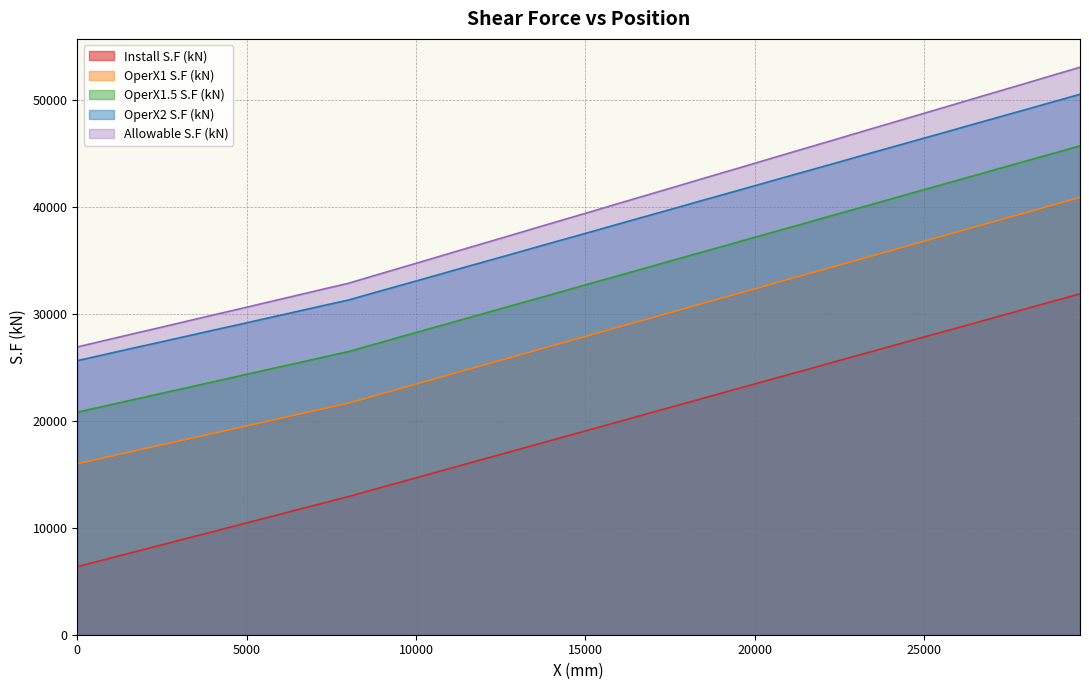

Which series has the widest spread of values?

Allowable S.F (kN)